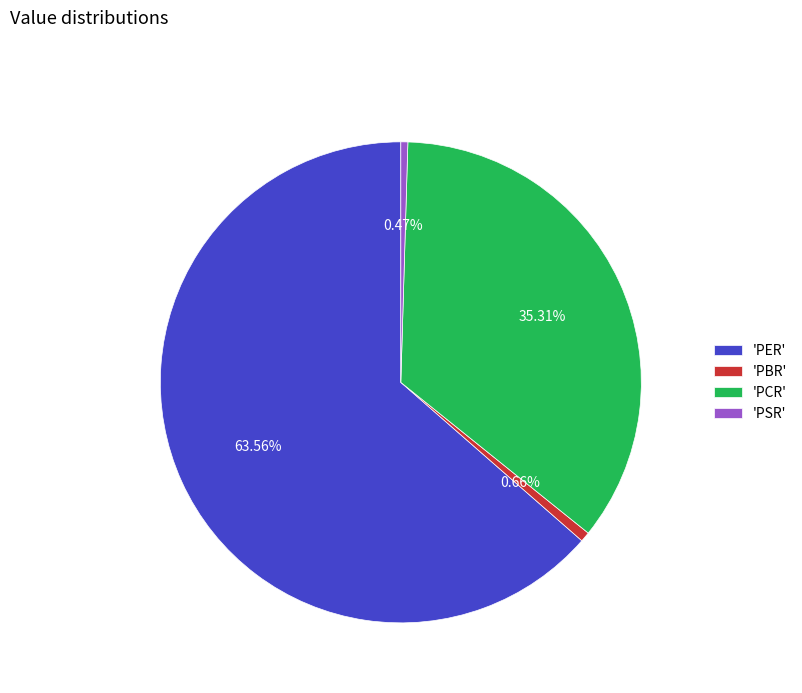

To the nearest percent, what is the average slice percentage?

25%